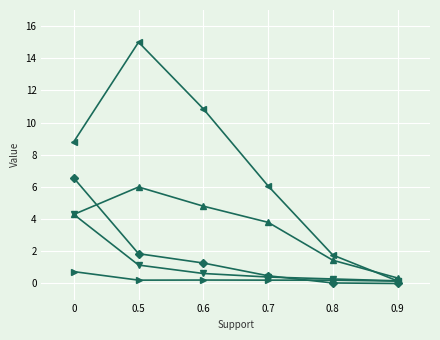

What is the total value across all series at 0?

24.7